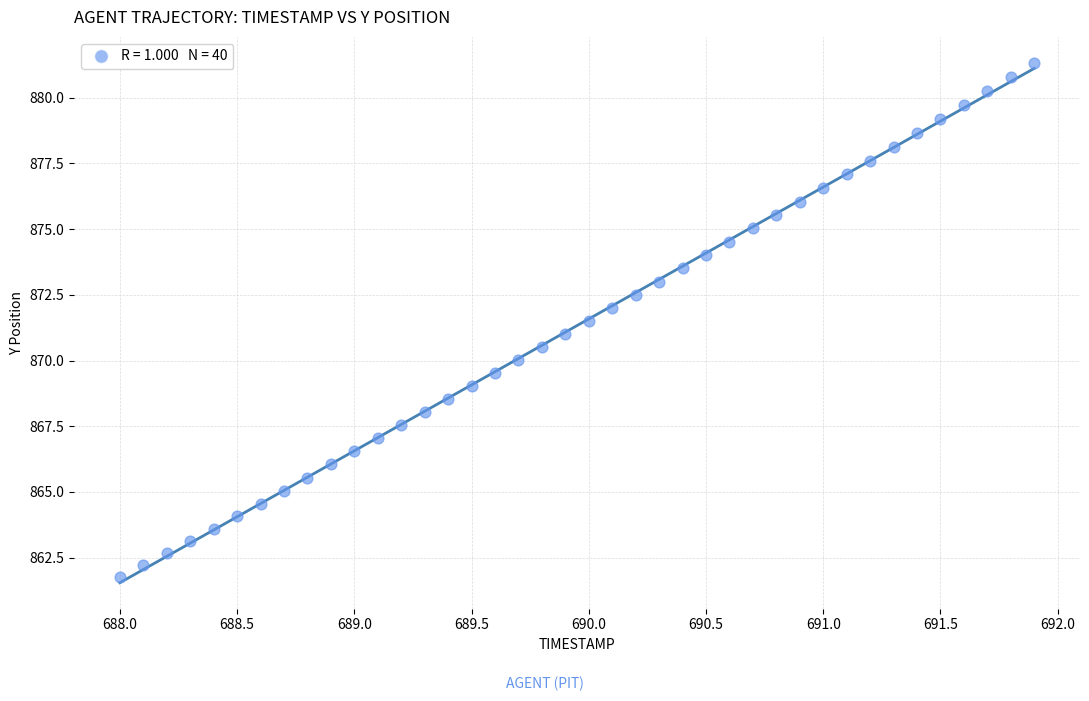

What is the range of Y values (max minus min)?

19.6